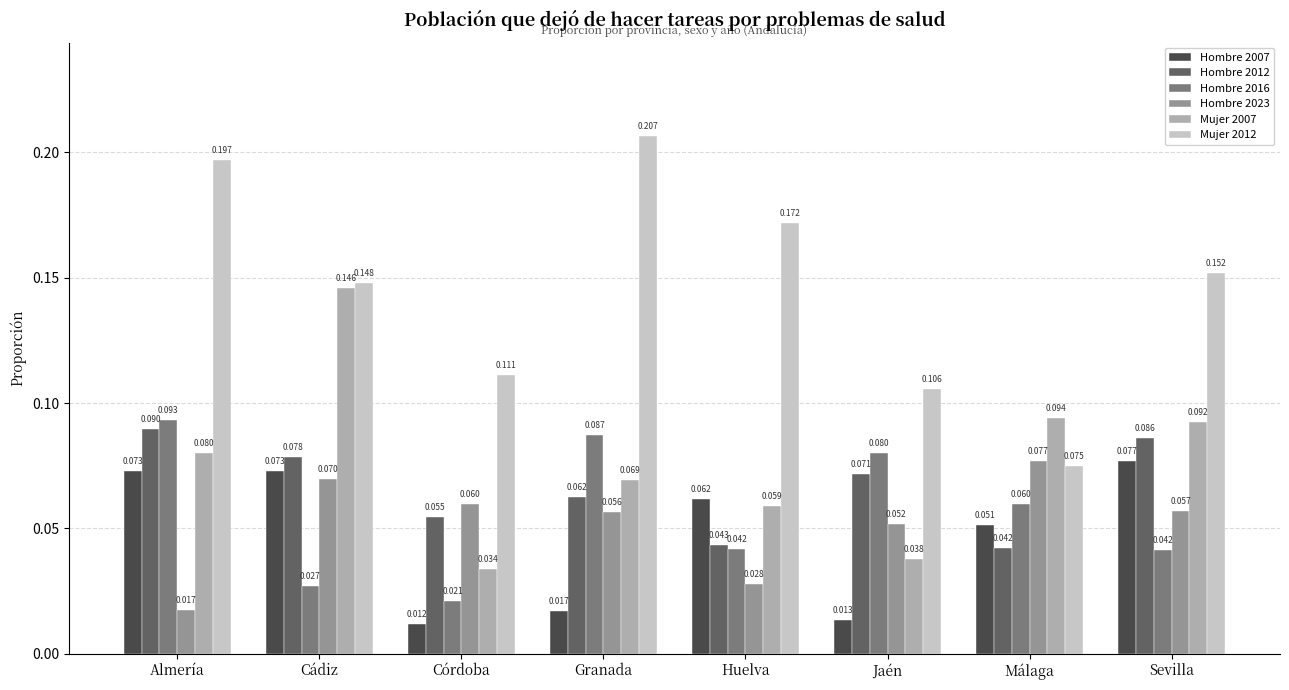

At which label is Hombre 2023 closest to 0?

Almería